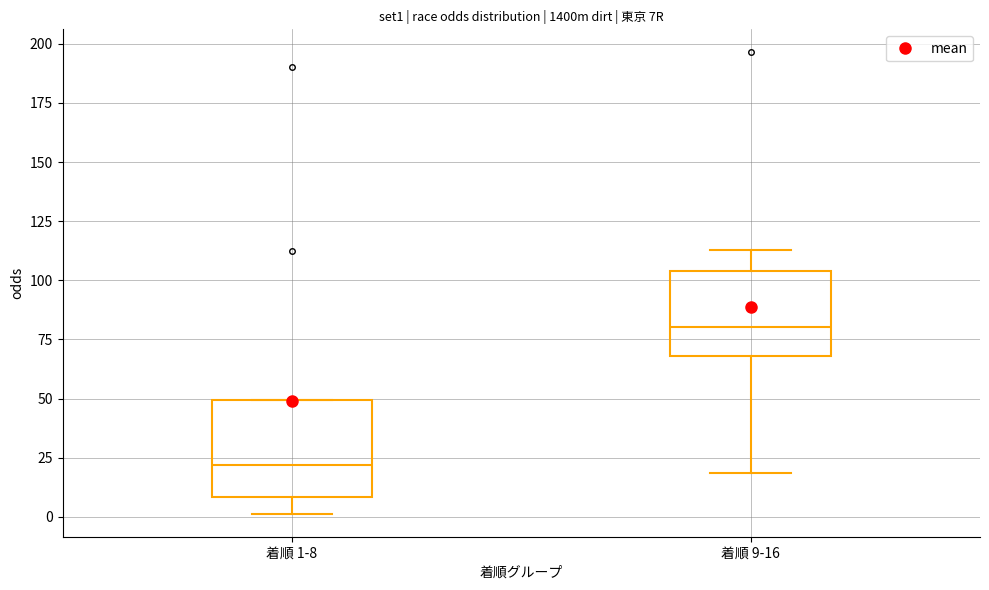

Reading left to right, read every box against the y-axis: the position of its median line, the range the box covers, and the ends of its whiskers. The values are not printed on the chart, so give them approximately, as read against the axis.

着順 1-8: median 20, box 10 to 50, whiskers 0 to 50
着順 9-16: median 80, box 70 to 105, whiskers 20 to 115